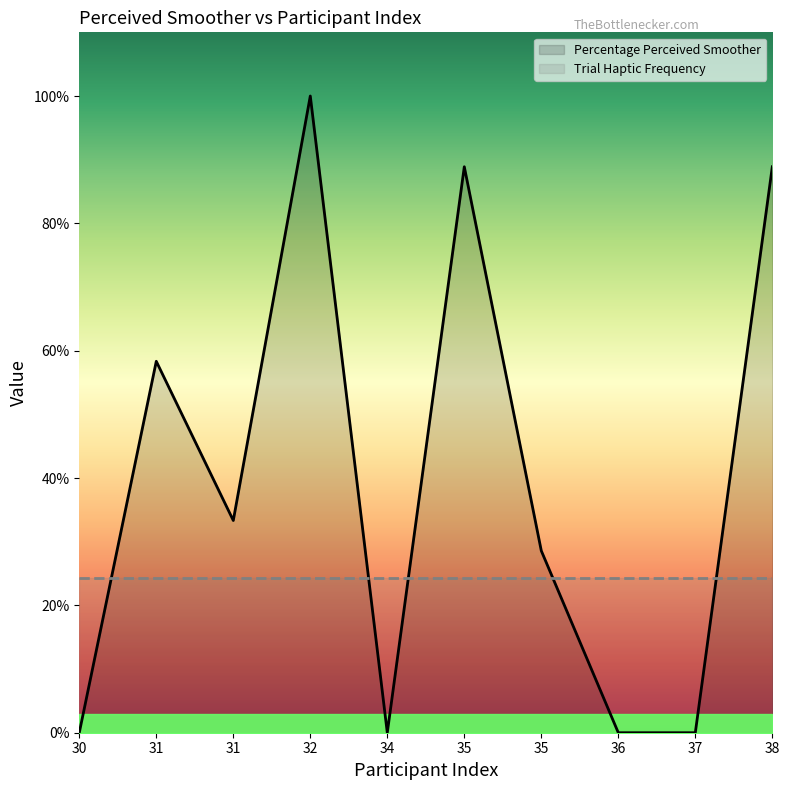

How many interior local valleys (lower than both neighbors) does the data have?

2